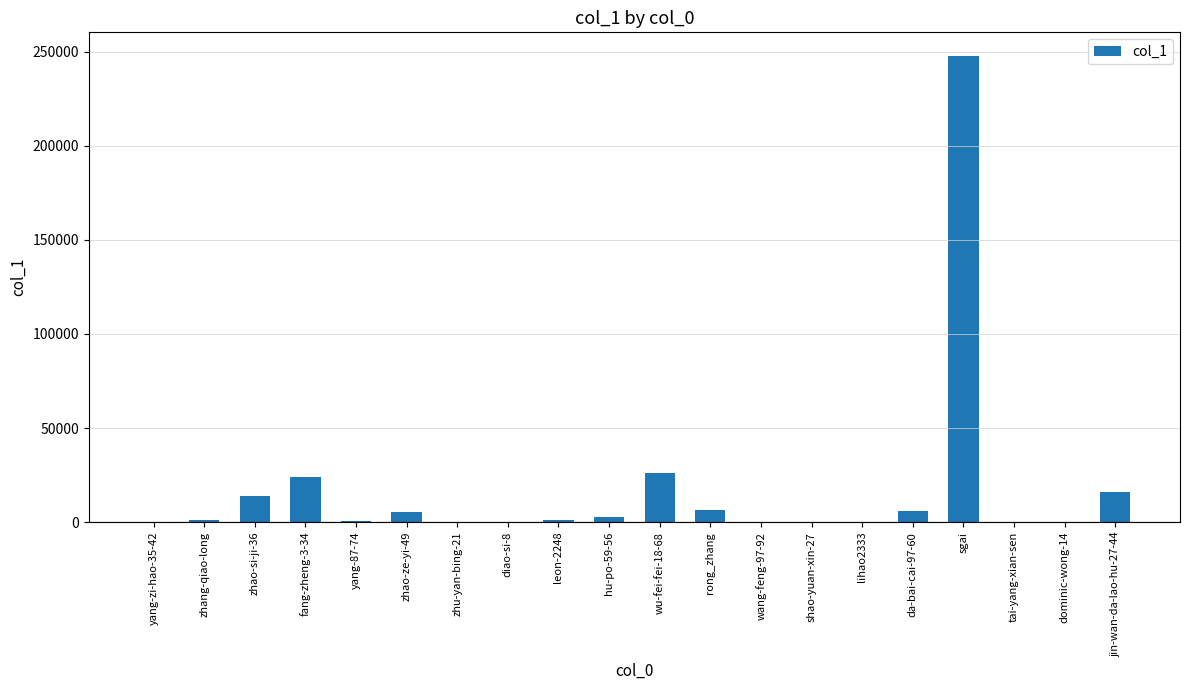

At which category does the chart reach its peak across all series?

sgai